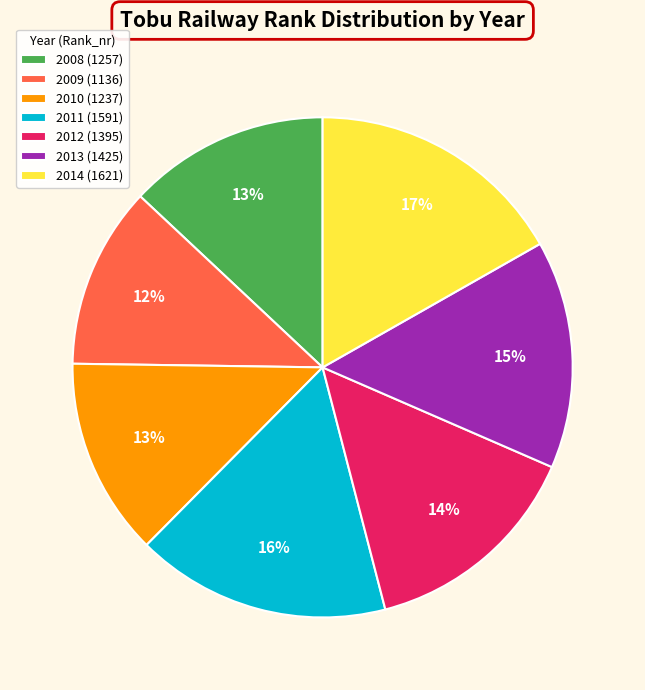

How many segments does this pie chart have?

7